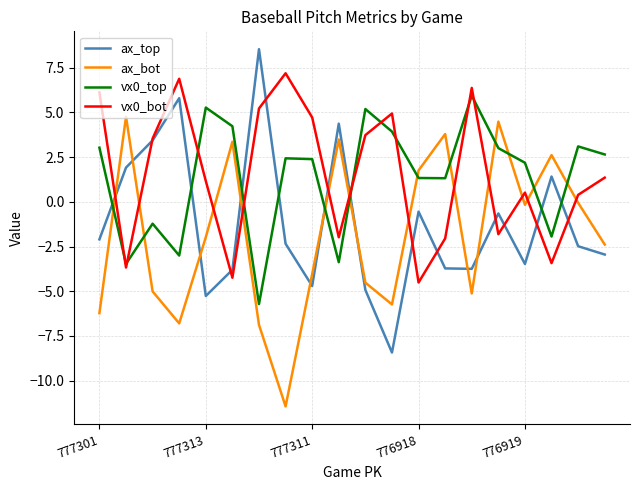

How many interior local peaks does the vx0_bot series have?

5